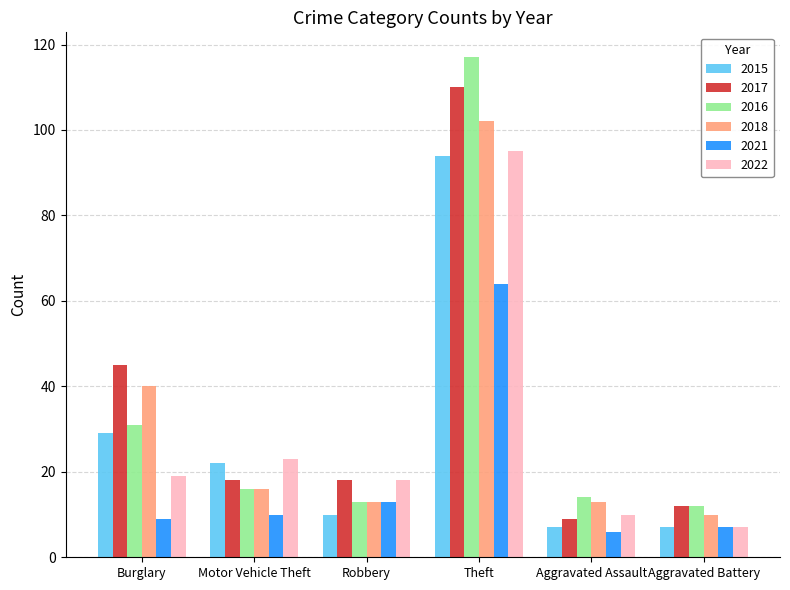

Where does the 2017 series first go above 18?

Burglary